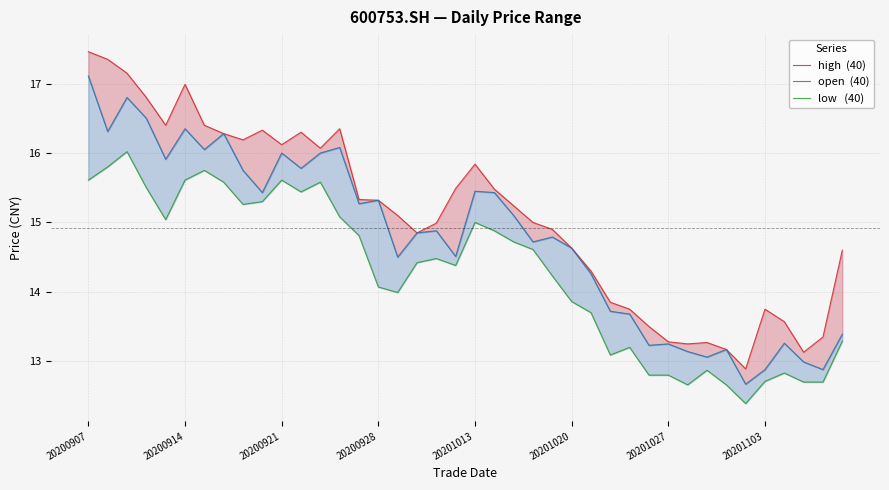

How many interior local peaks does the high  (40) series have?

7